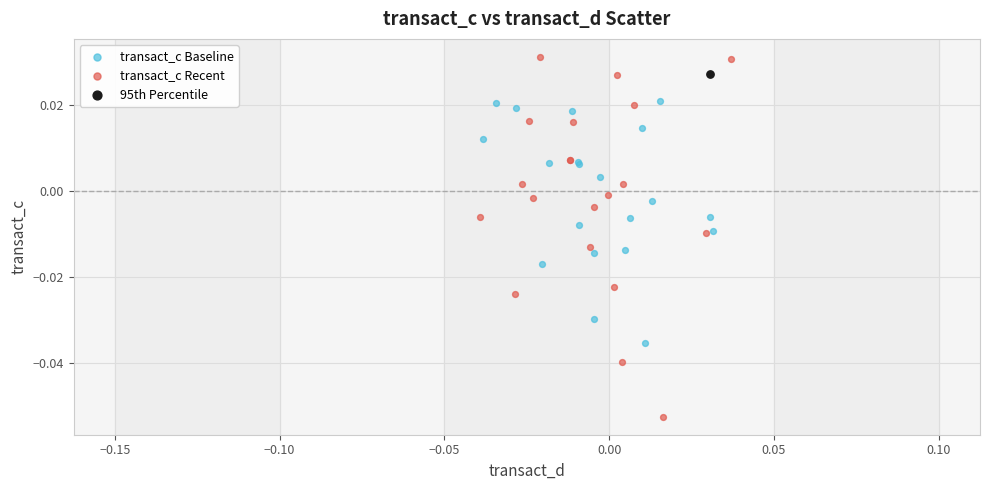

Which series reaches the maximum Y coordinate?

transact_c Recent